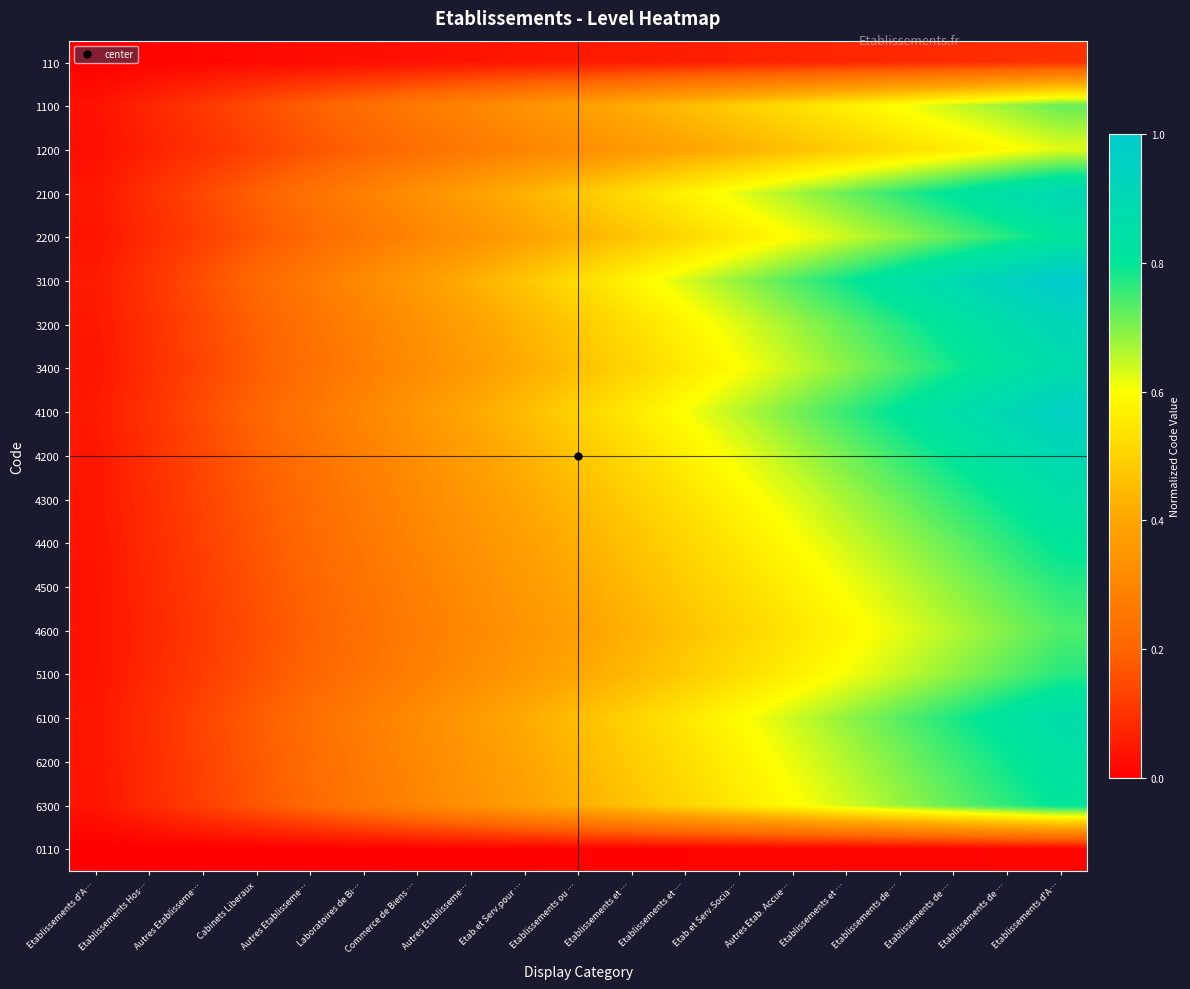

What is the total value across all series at Etablissements de …?

12.0